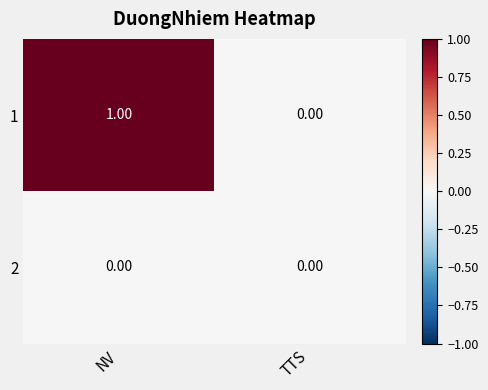

At which label is 1 closest to 0?

TTS